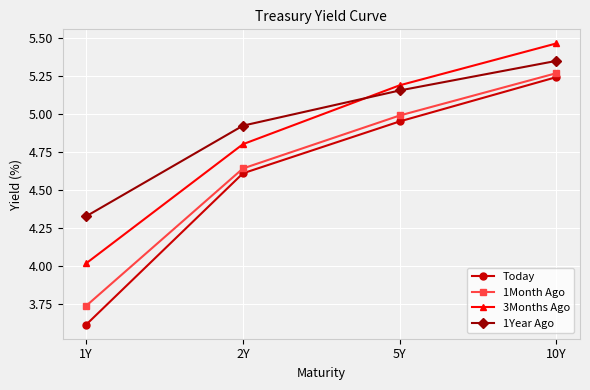

The 3Months Ago series shows 1.8 at 1Y. True or false?

False